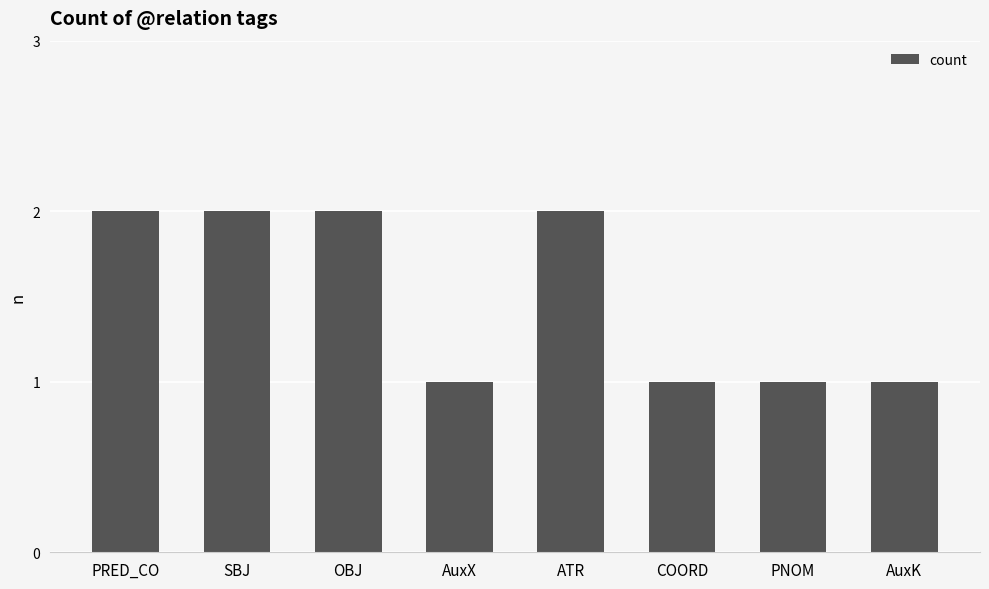

How many bars are there in total?

8